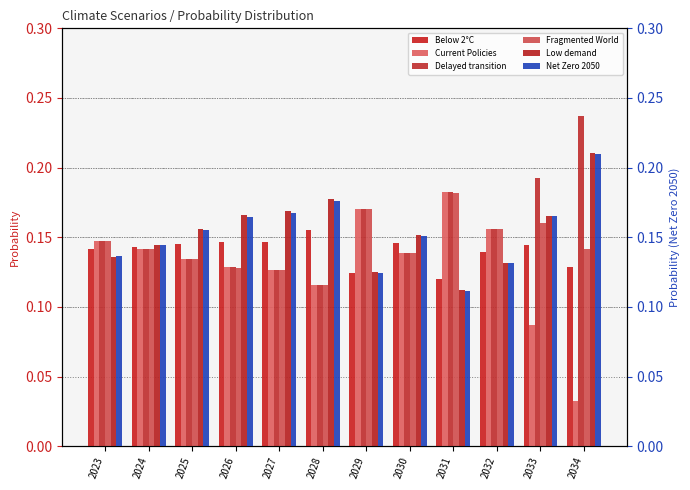

What is the total value across all series at 2026?

0.9